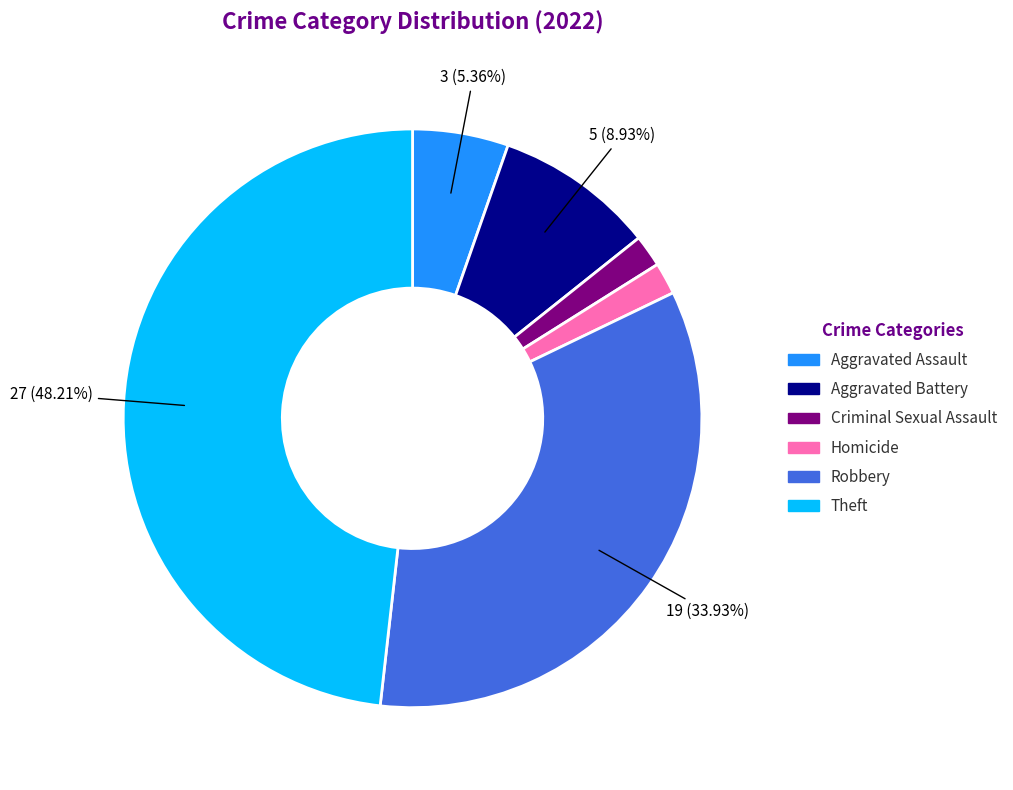

Is there a majority slice in this chart?

No